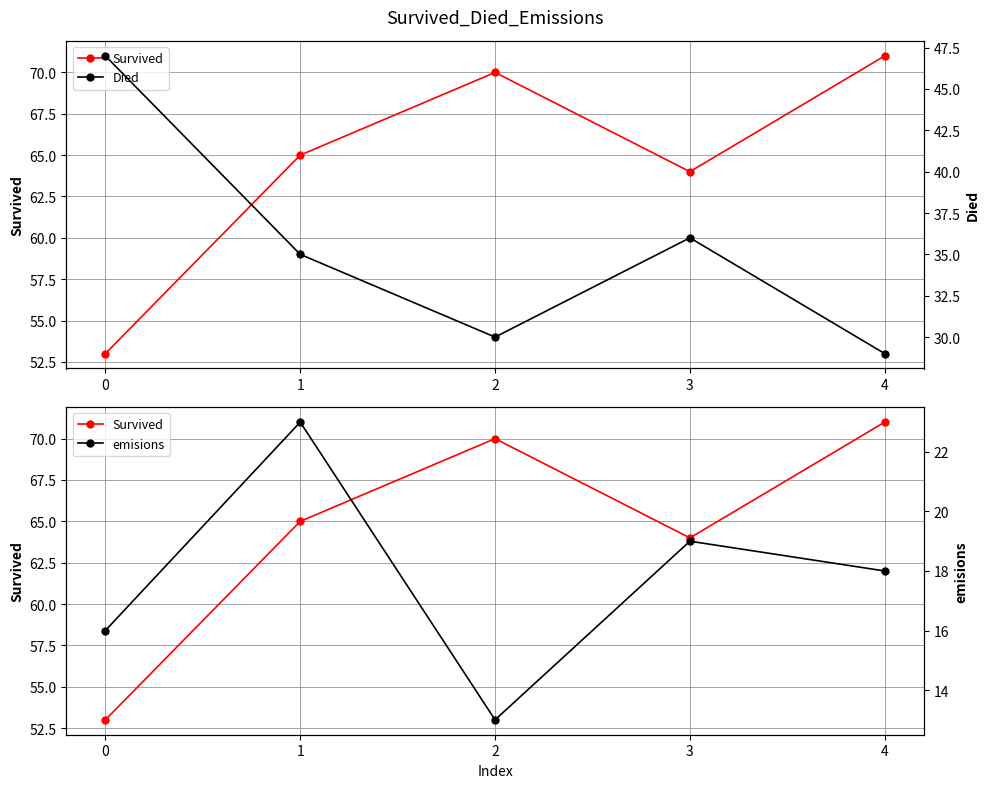

What is the difference between the maximum and minimum values in the emisions series?

10